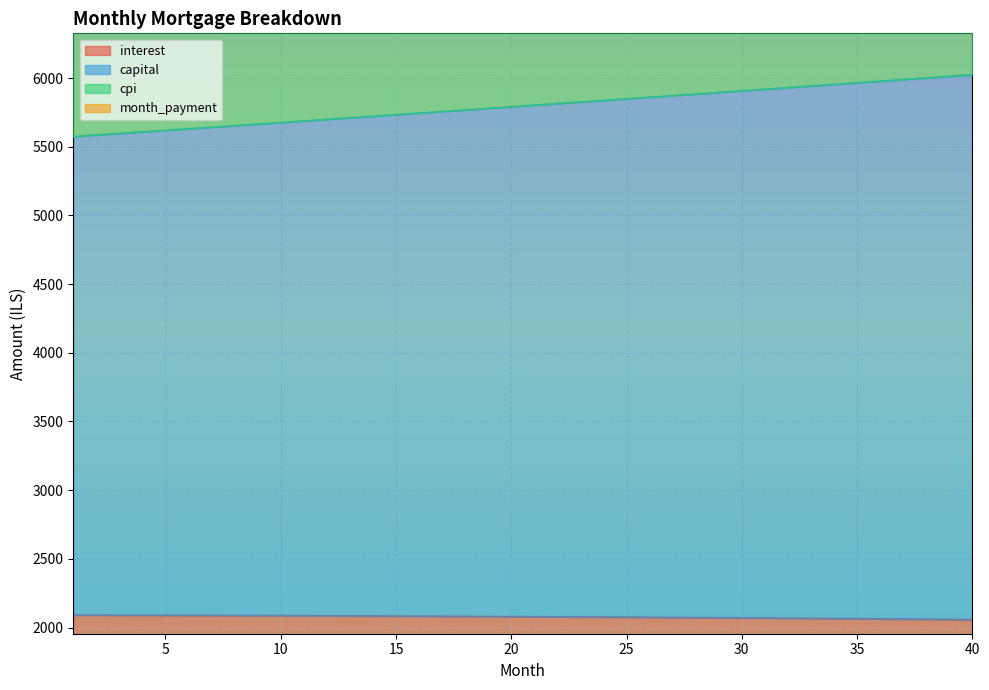

At which category does the chart reach its peak across all series?

40